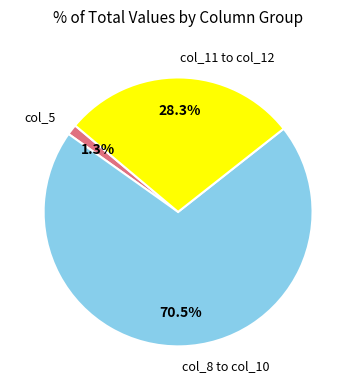

How much of the chart is everything except col_11 to col_12?

71.7%